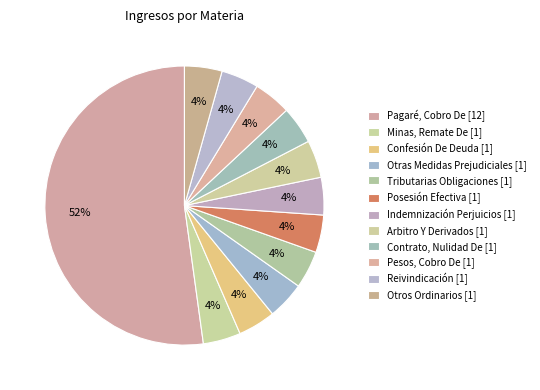

Count the number of slices in the pie.

12